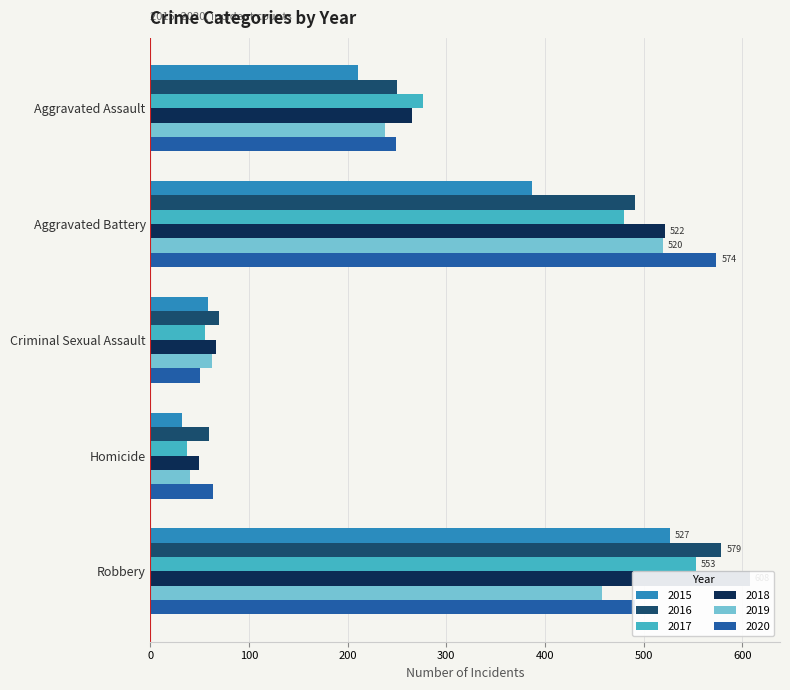

What is the smallest value displayed?

32